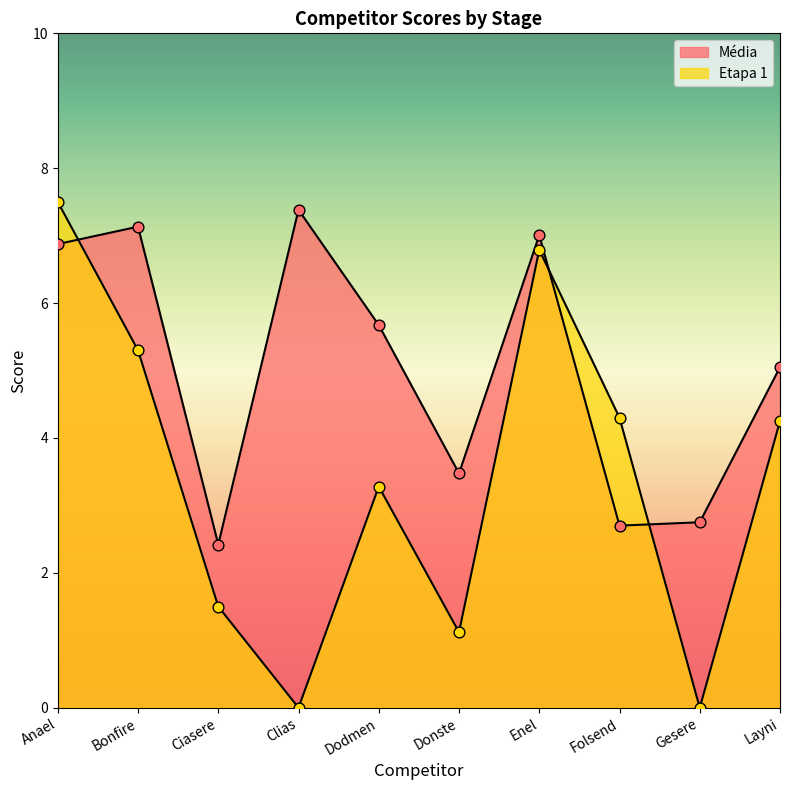

What is the total value across all series at Clias?

7.4